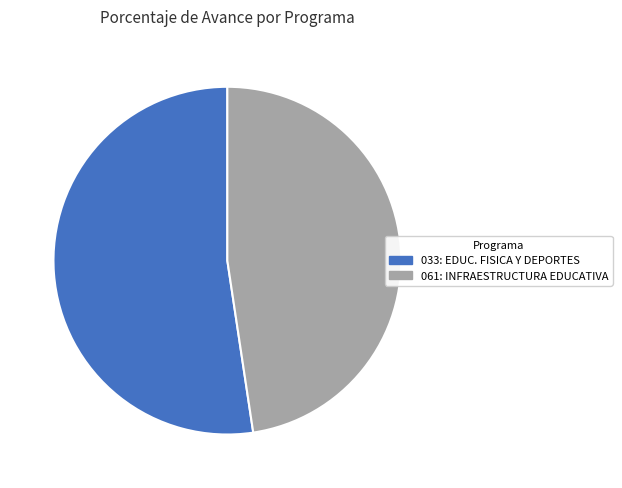

Is it true that 061: INFRAESTRUCTURA EDUCATIVA is 36% of the pie?

False